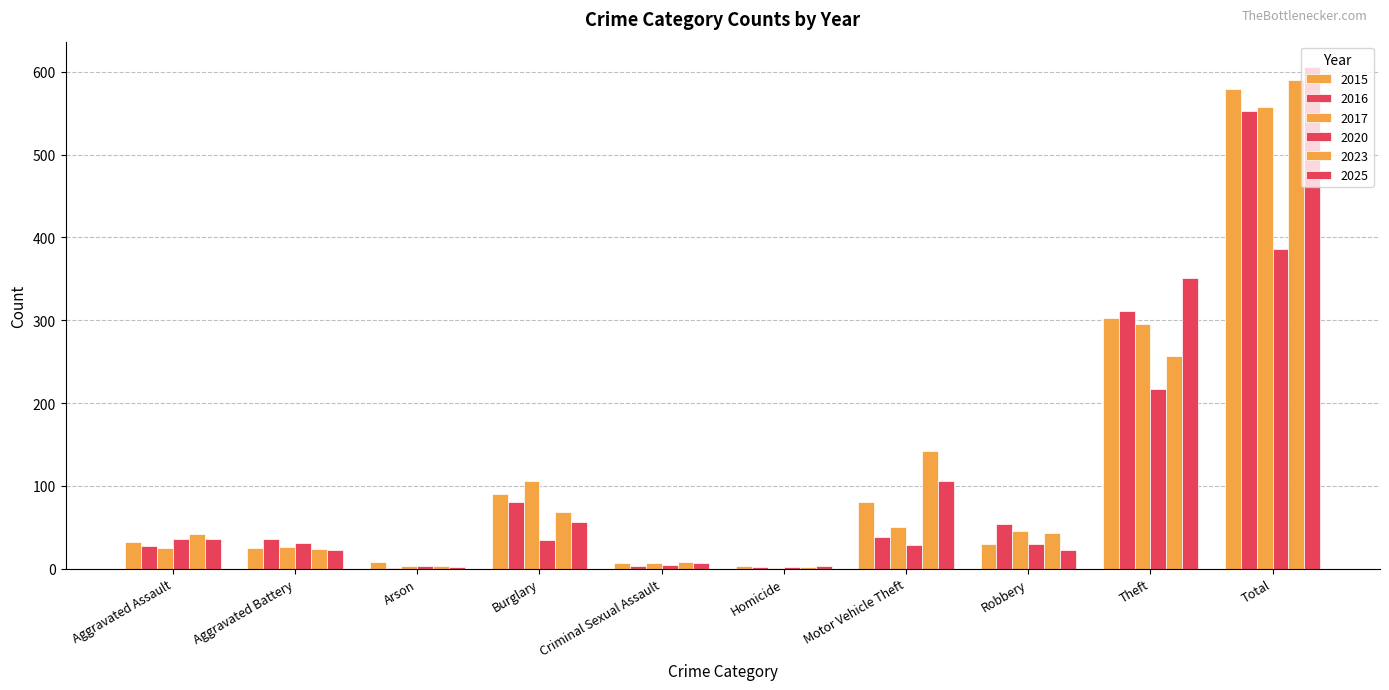

Are the bars grouped side by side (vs. stacked)?

Yes